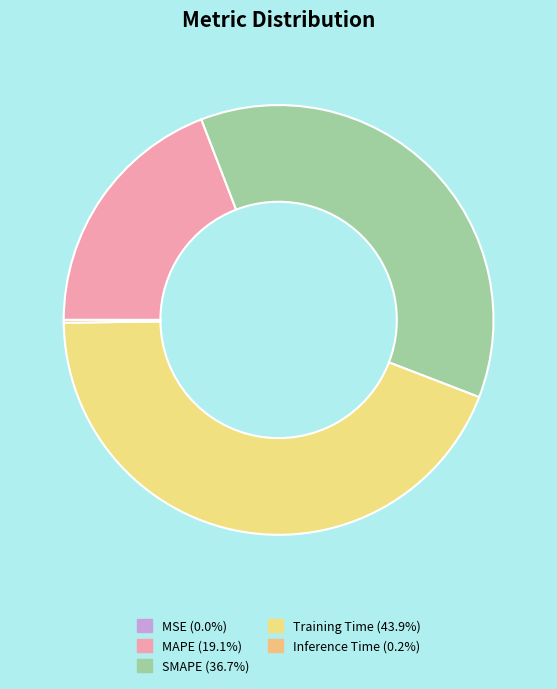

Is MSE the majority of the pie?

No